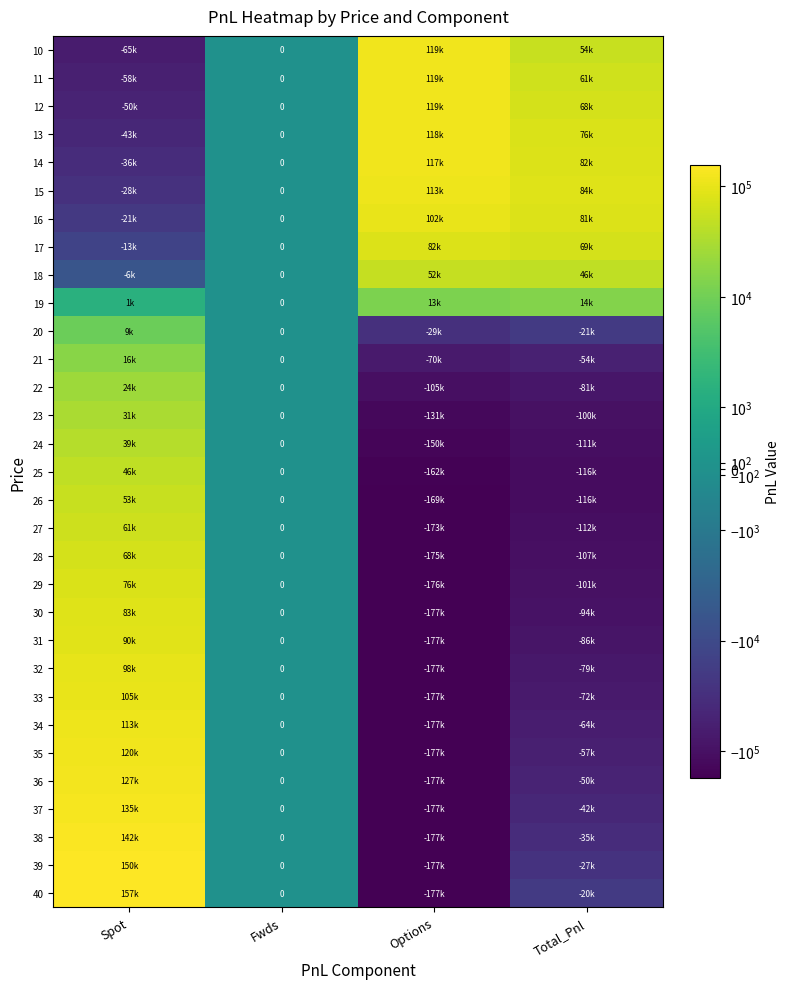

How many data points in 14 are less than 81546?

2